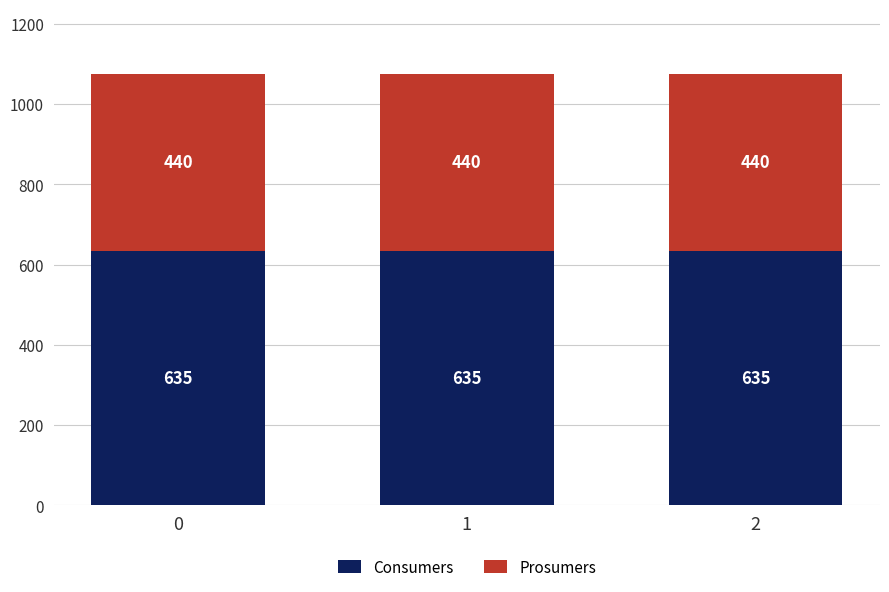

What is the sum of all Consumers values?

1905